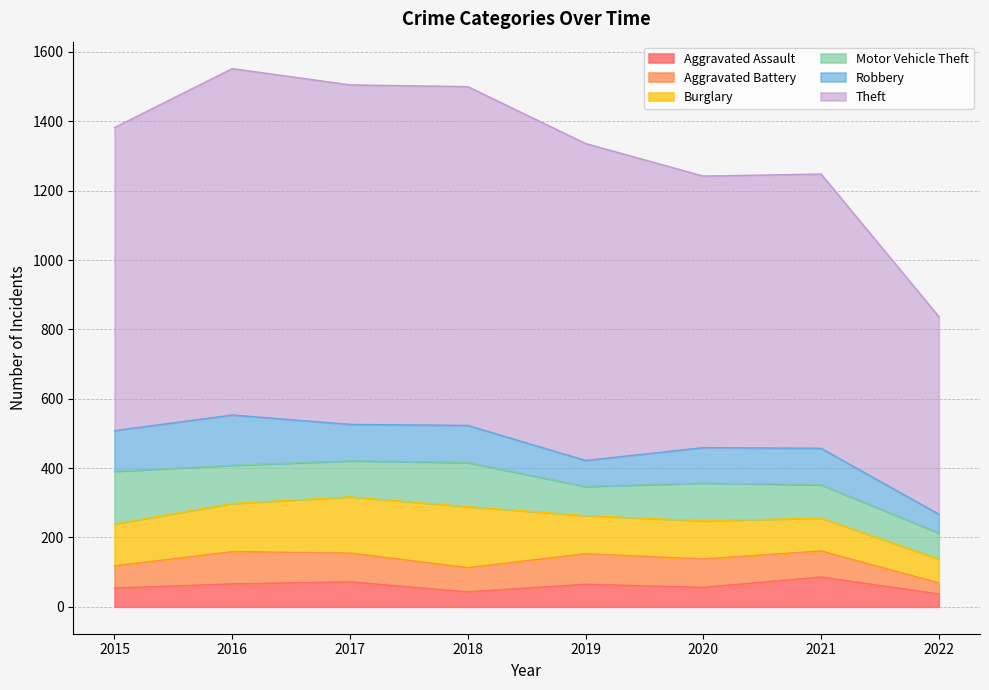

Rank the series by their maximum value, from highest to lowest.

Theft, Burglary, Motor Vehicle Theft, Robbery, Aggravated Battery, Aggravated Assault